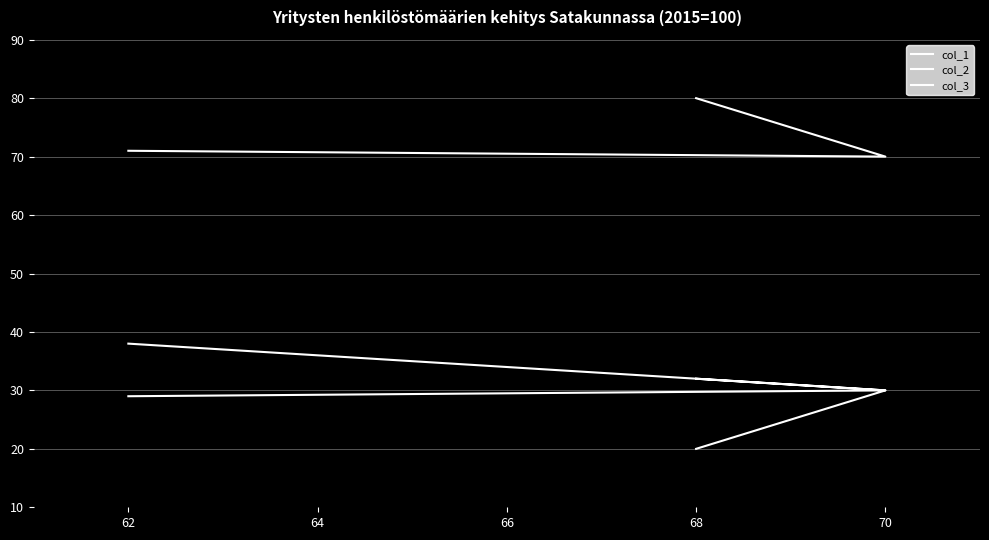

The col_1 series shows 30 at 70. True or false?

True